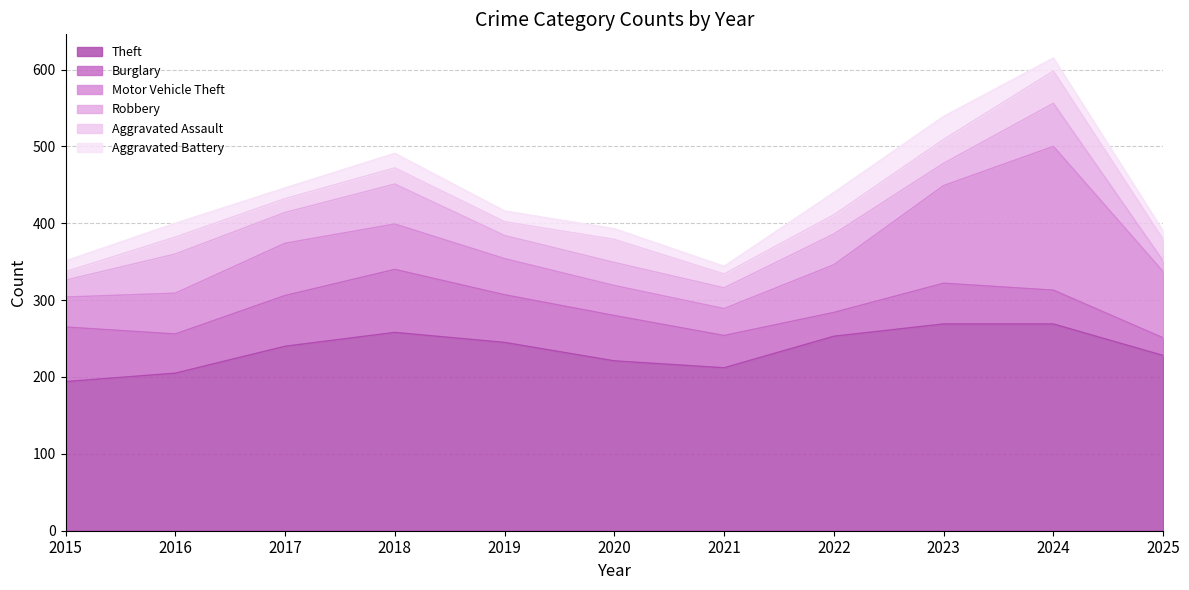

Rank the categories by Robbery value from lowest to highest.

2025, 2015, 2021, 2023, 2019, 2020, 2017, 2022, 2016, 2018, 2024